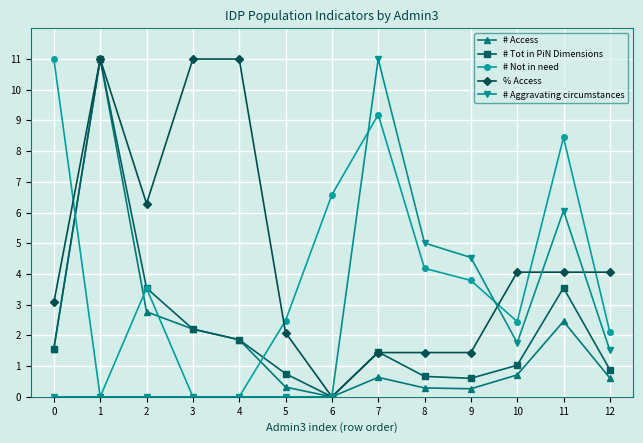

What is the difference between the maximum and second lowest values in the % Access series?

9.6